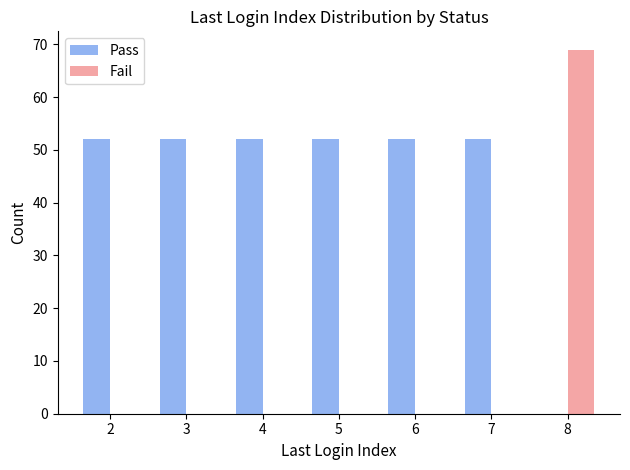

What is the sum of the Fail values at 8 and 5?

69